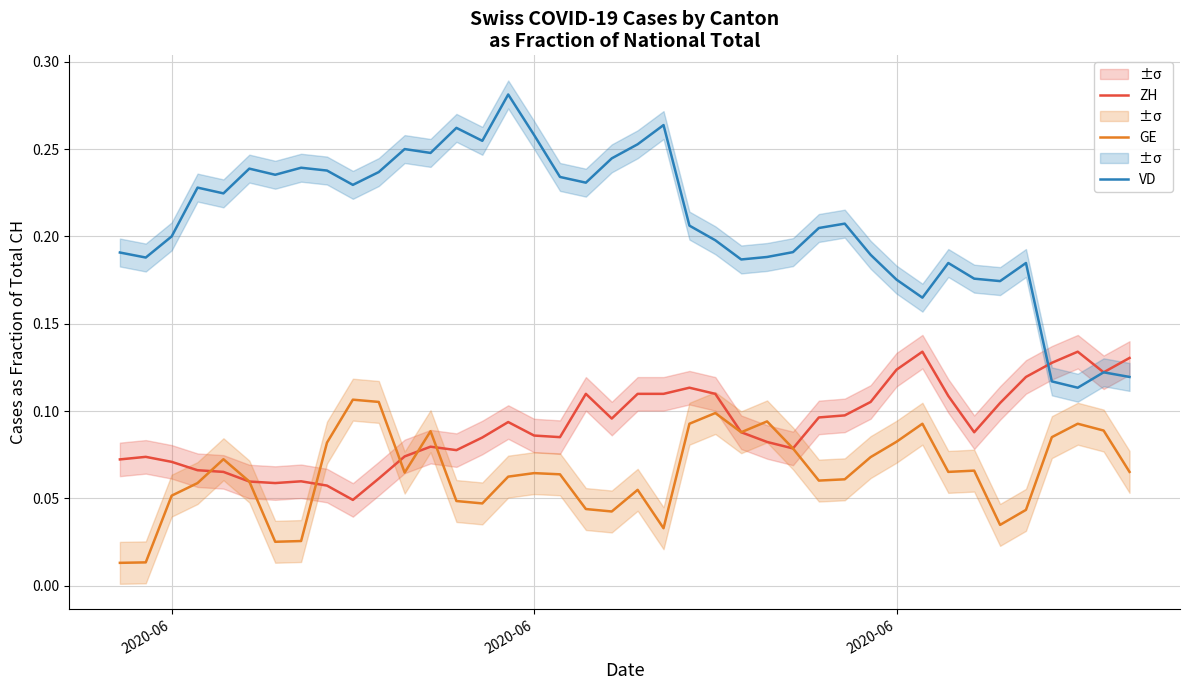

Does the chart have visible grid lines?

Yes